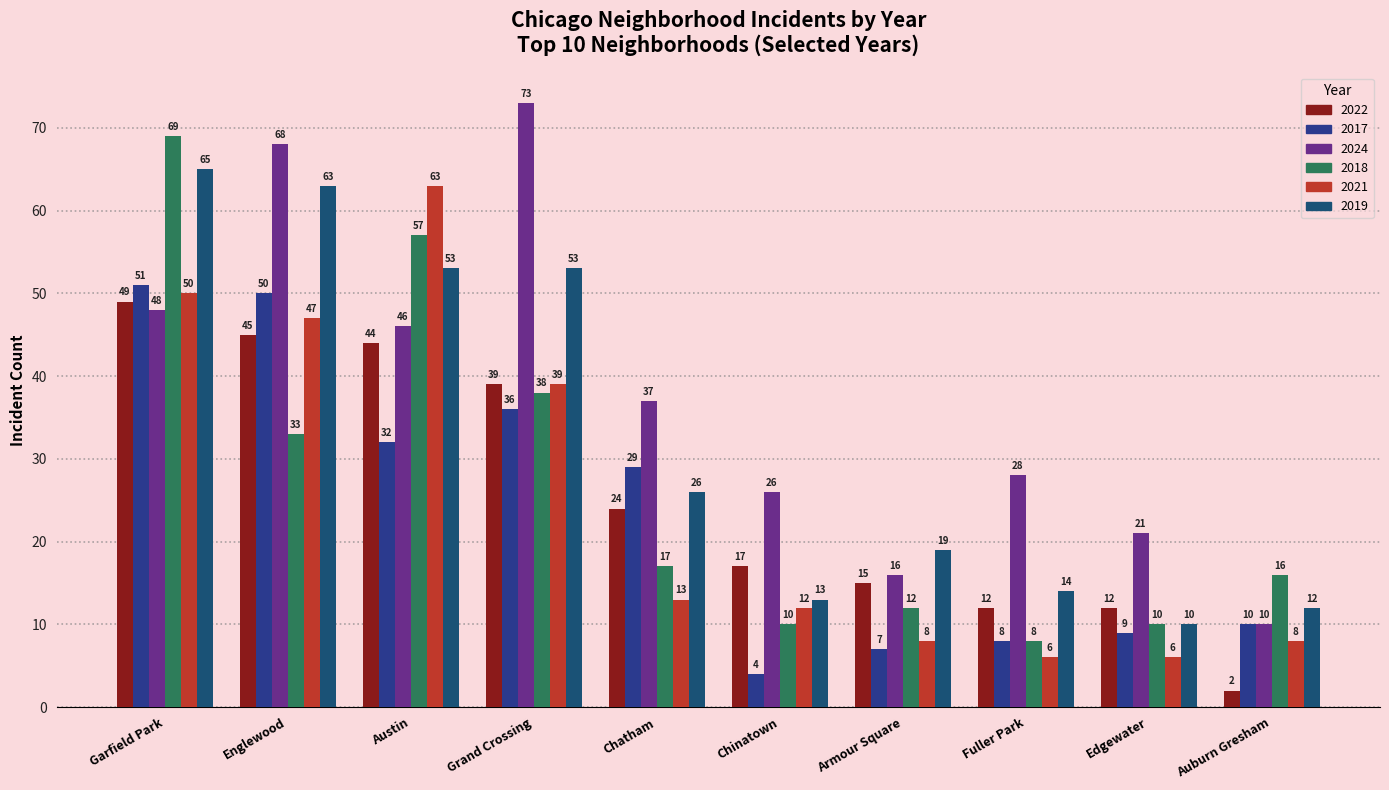

Which category has the lowest value across all series?

Auburn Gresham